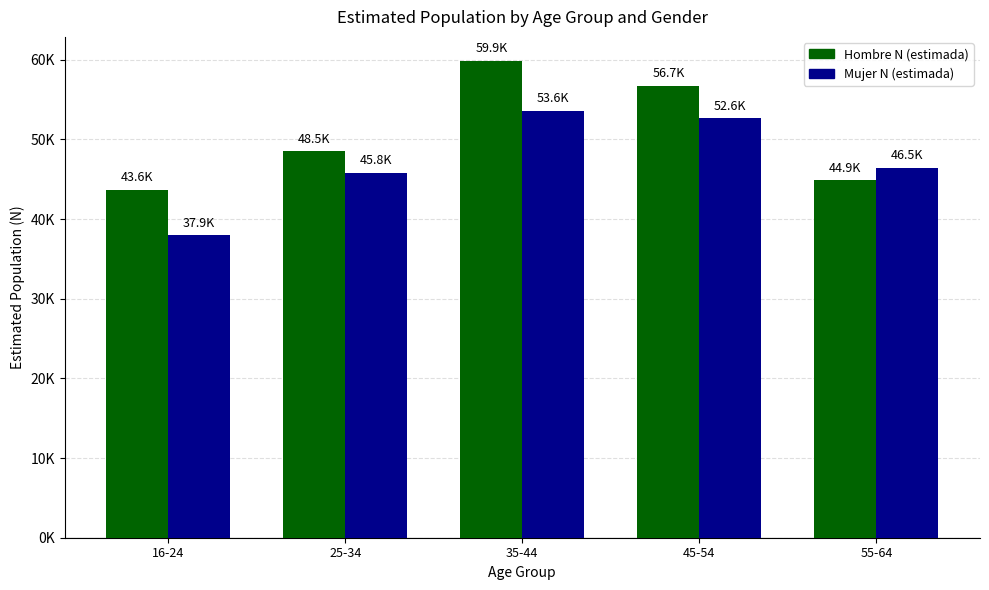

Read the Mujer N (estimada) value at 55-64.

46452